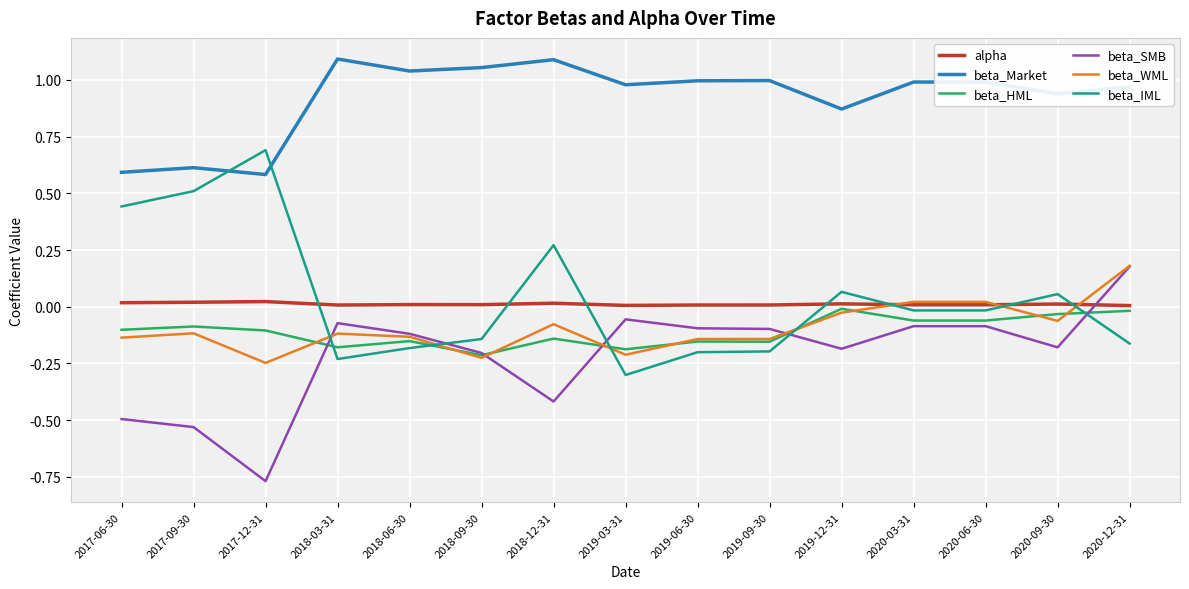

Between 2019-03-31 and 2020-03-31, which series saw the biggest shift?

beta_IML